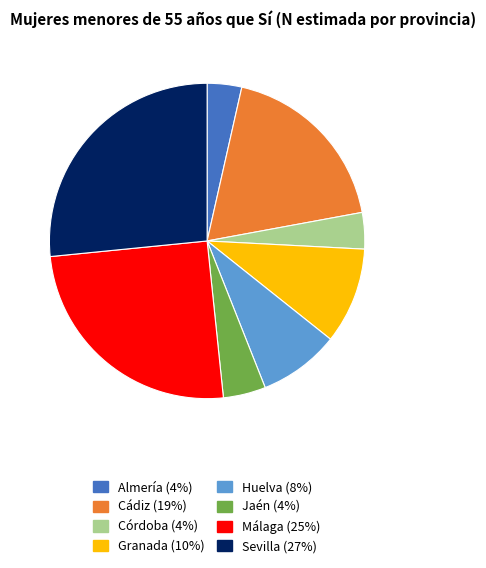

How many segments does this pie chart have?

8